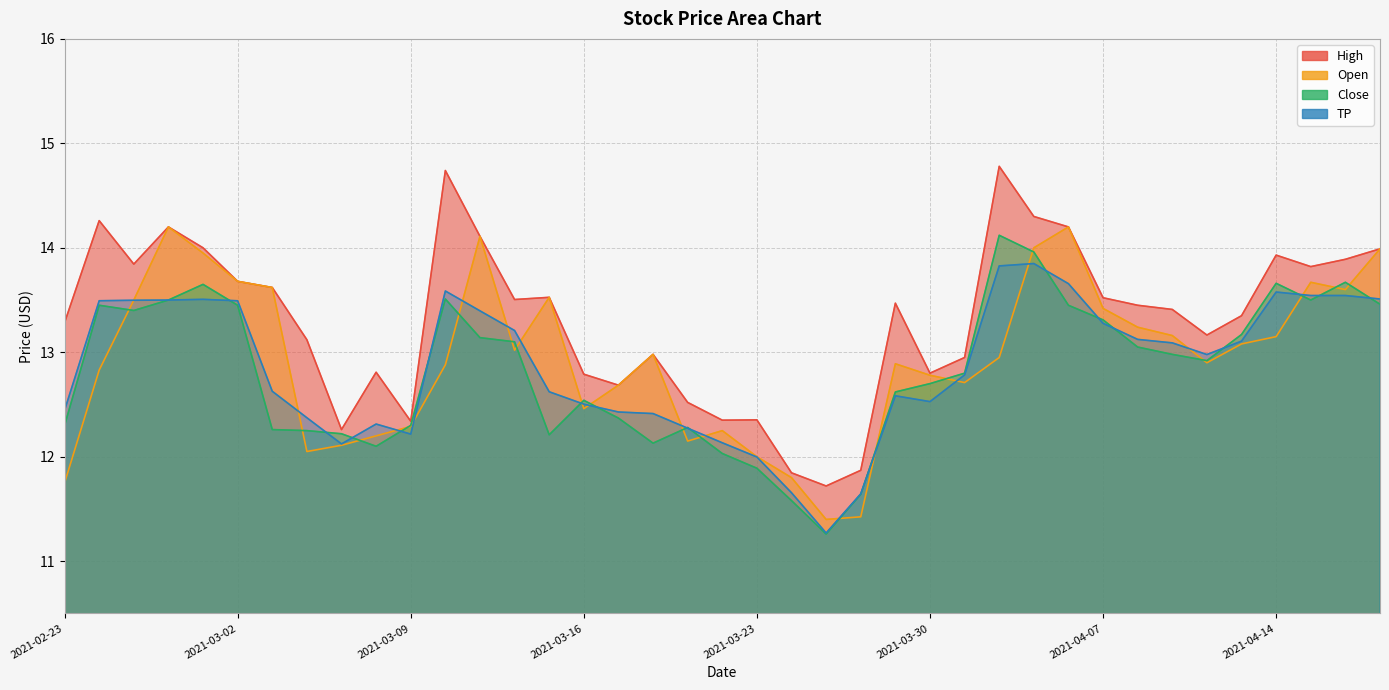

What value does the Open series have at 2021-03-23?

12.0